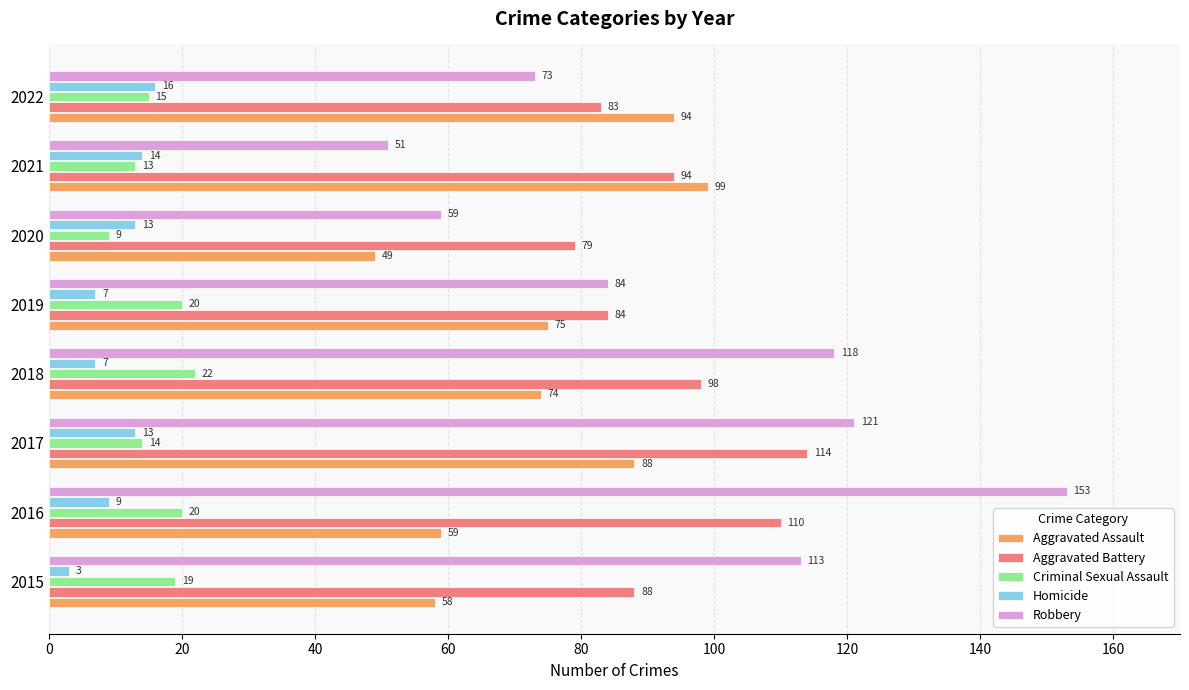

Which series has the widest spread of values?

Robbery